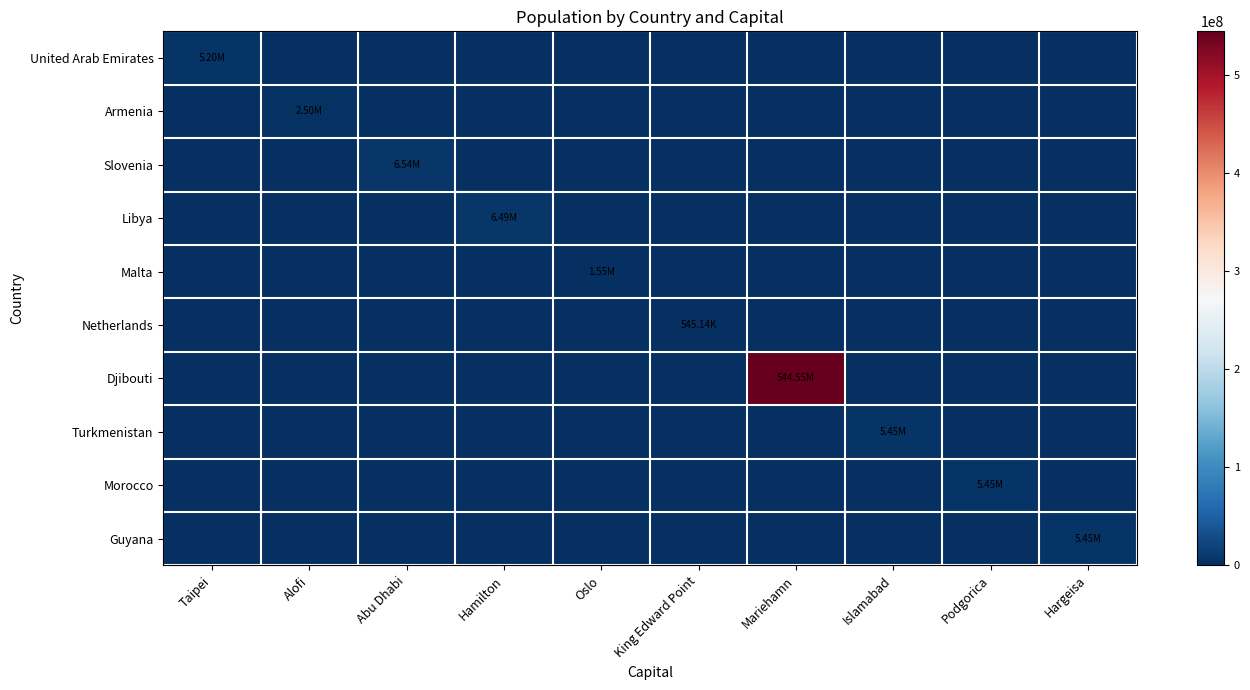

Rank the series at Hargeisa from highest to lowest value.

Guyana, United Arab Emirates, Armenia, Slovenia, Libya, Malta, Netherlands, Djibouti, Turkmenistan, Morocco